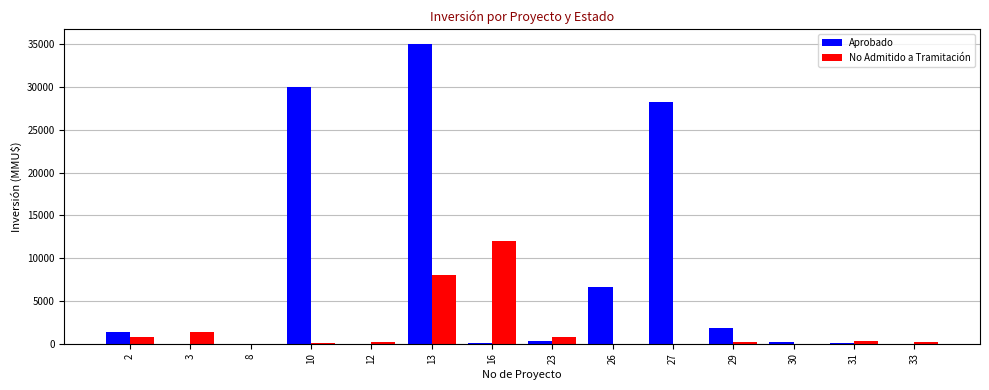

Does the chart contain stacked bars?

No